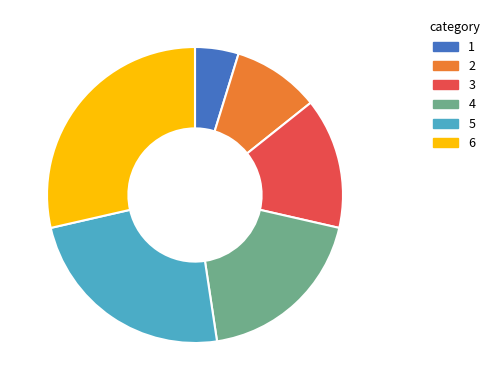

The 5 slice represents 16% of the pie. True or false?

False